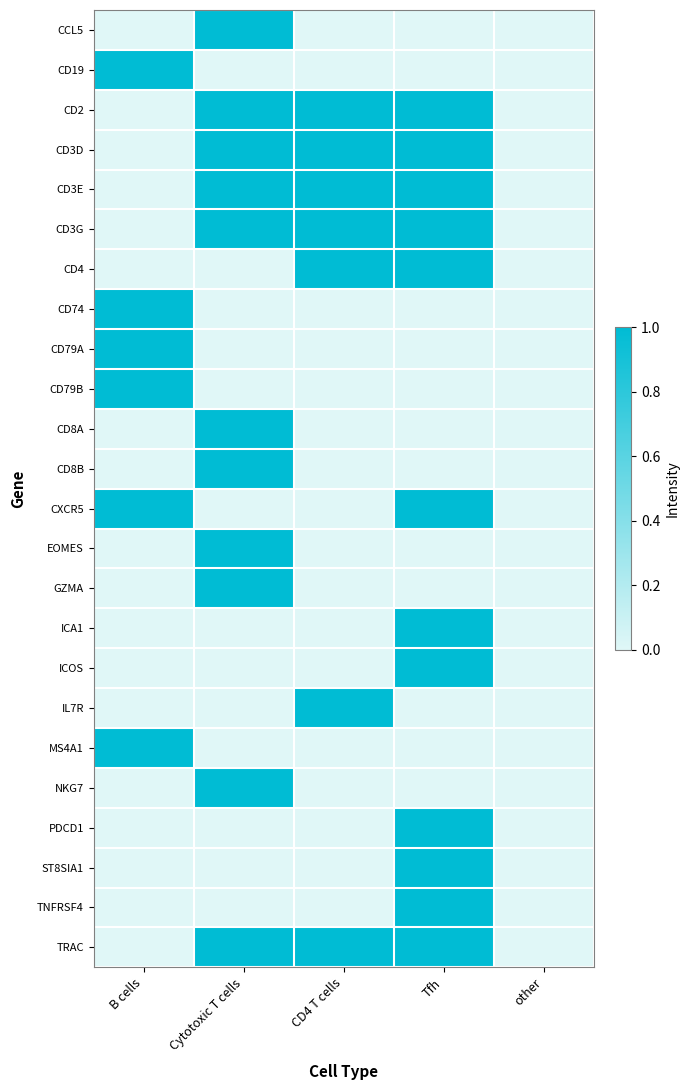

At how many categories does at least one series exceed 0?

4